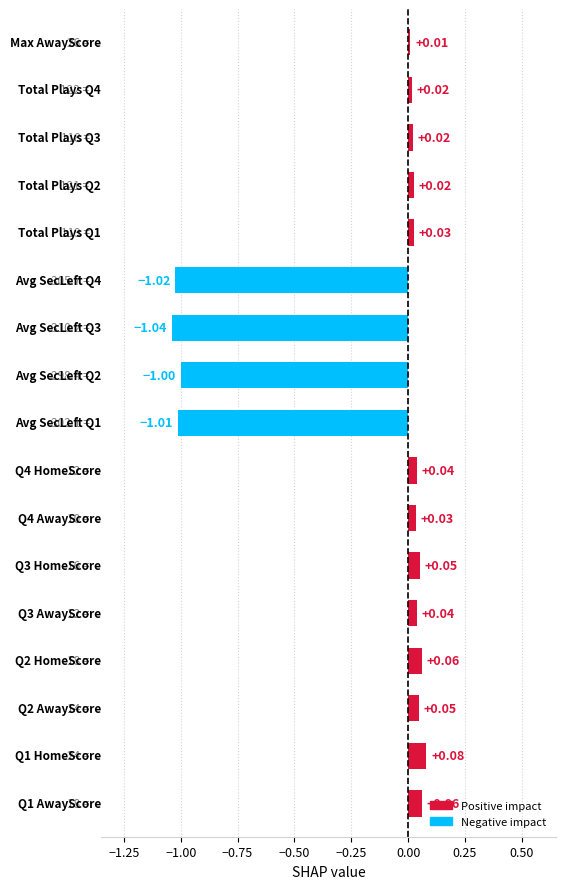

What is the difference between the second highest and minimum values?

1.1